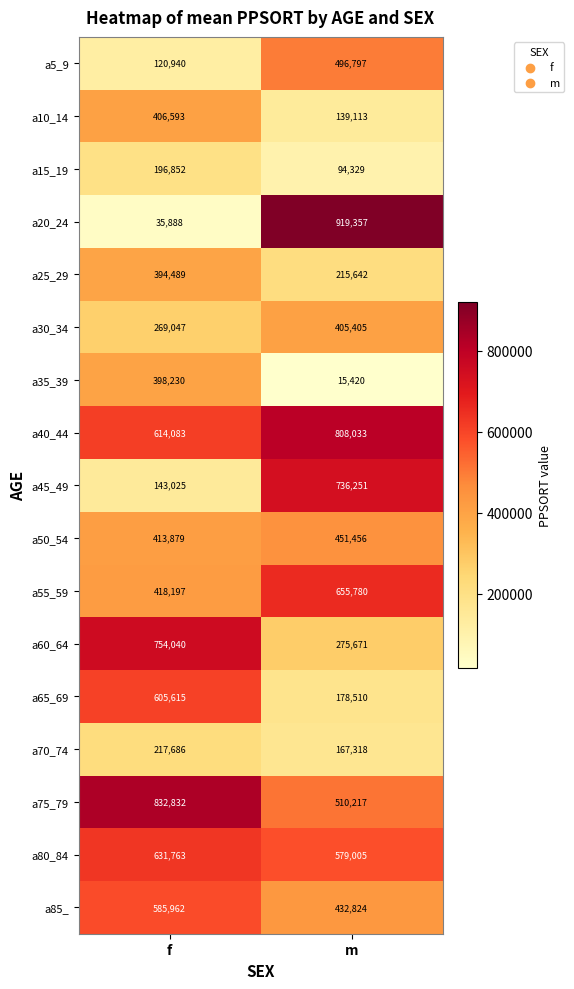

What is the difference between the maximum and minimum values in the a30_34 series?

136358